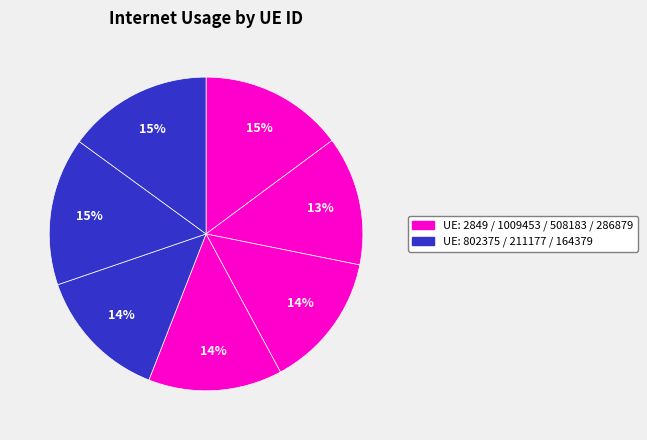

Which slice is the smallest?

1009453